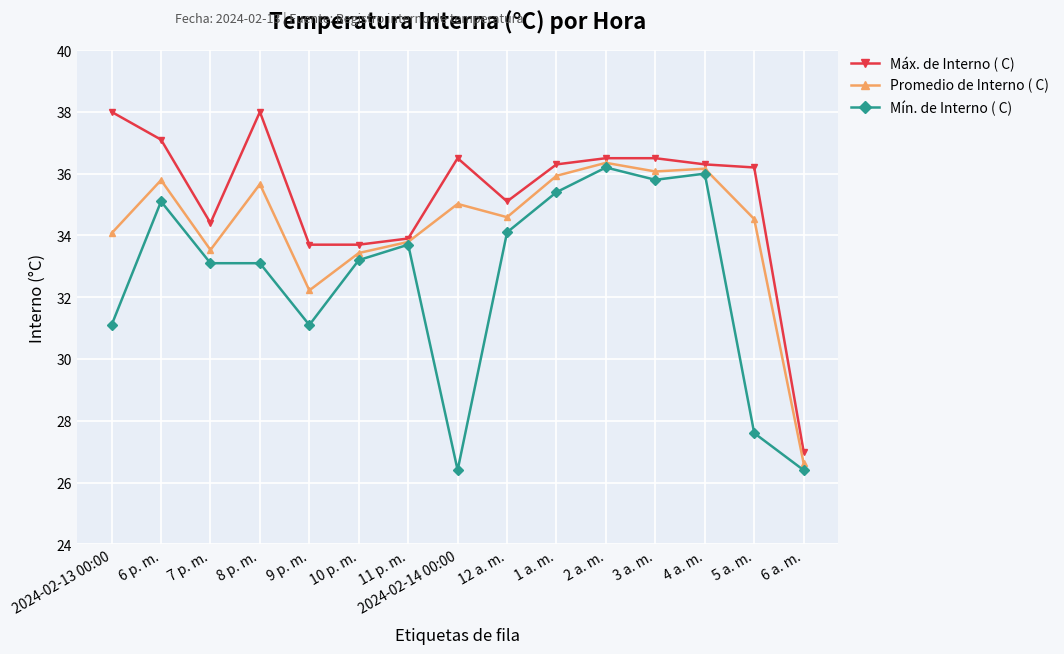

List the series in order of their overall mean, highest first.

Máx. de Interno ( C), Promedio de Interno ( C), Mín. de Interno ( C)